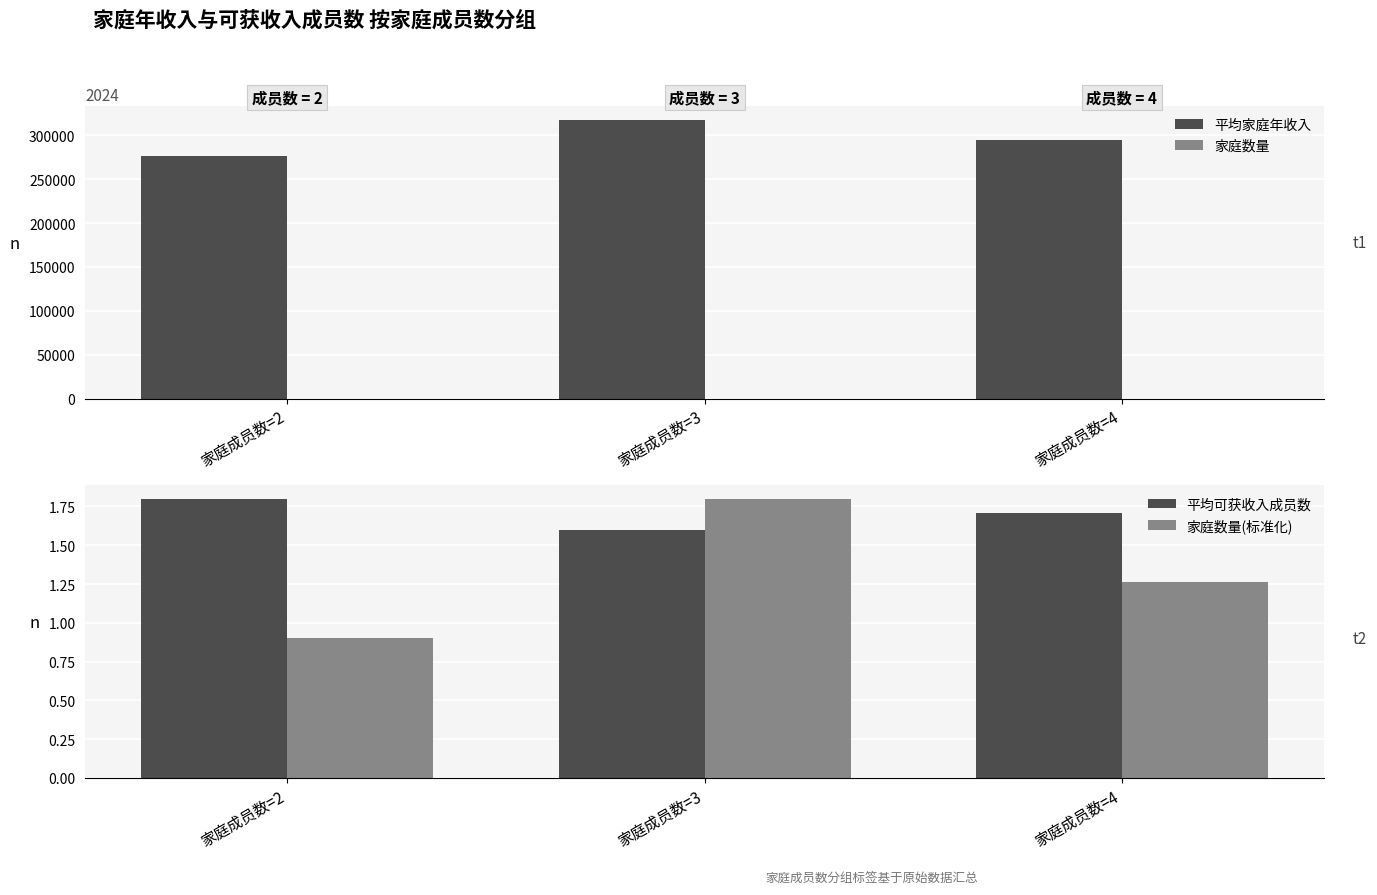

At which label is 平均可获收入成员数 closest to 1?

家庭成员数=3